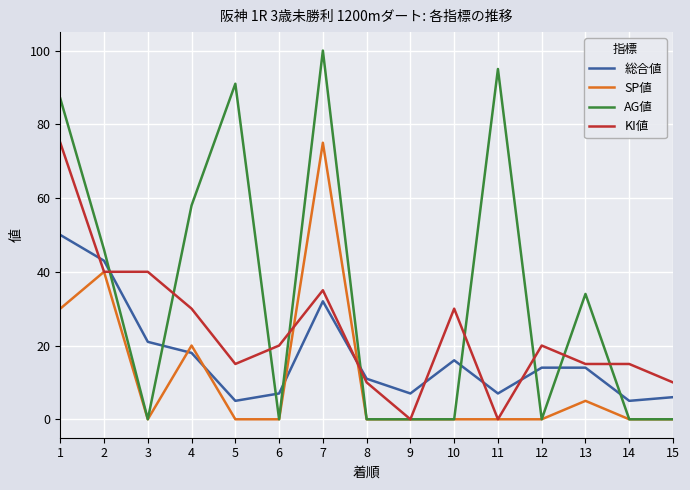

Which series has the largest total across all categories?

AG値